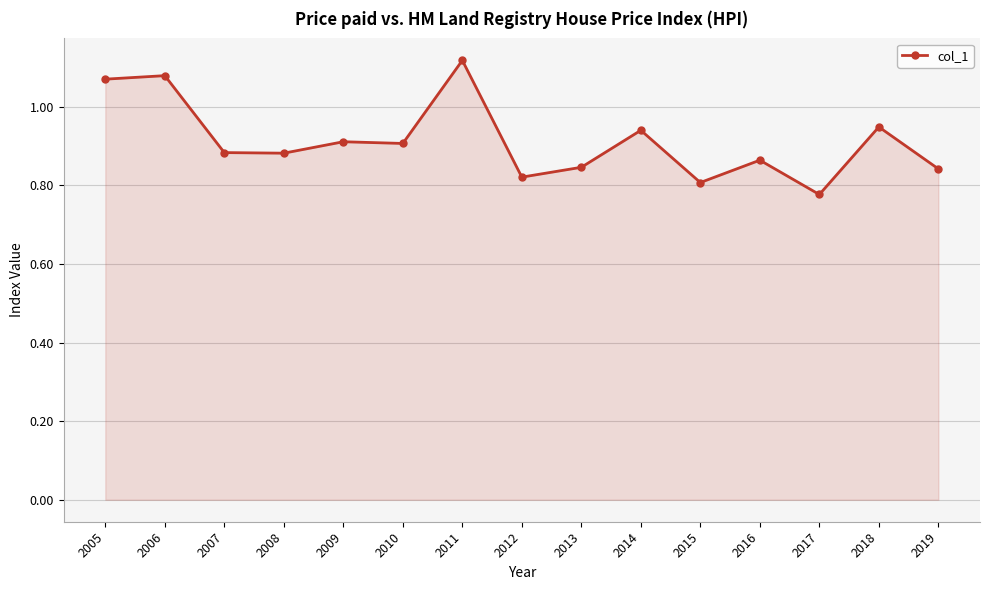

True or false: the data has more than 2 interior local peaks.

True